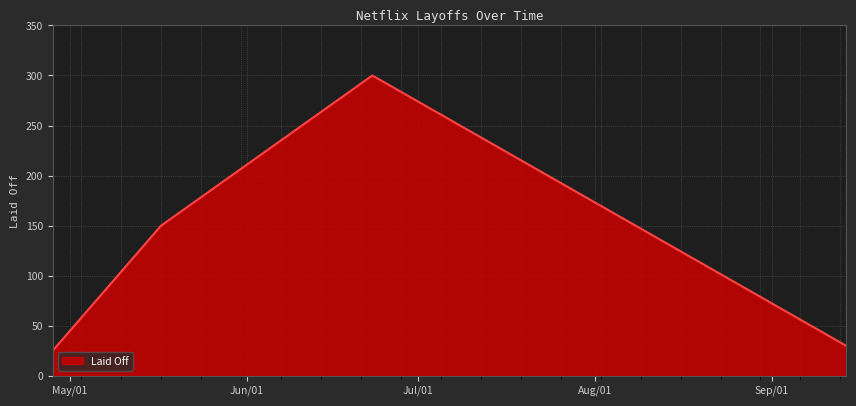

What is the smallest value displayed?

25